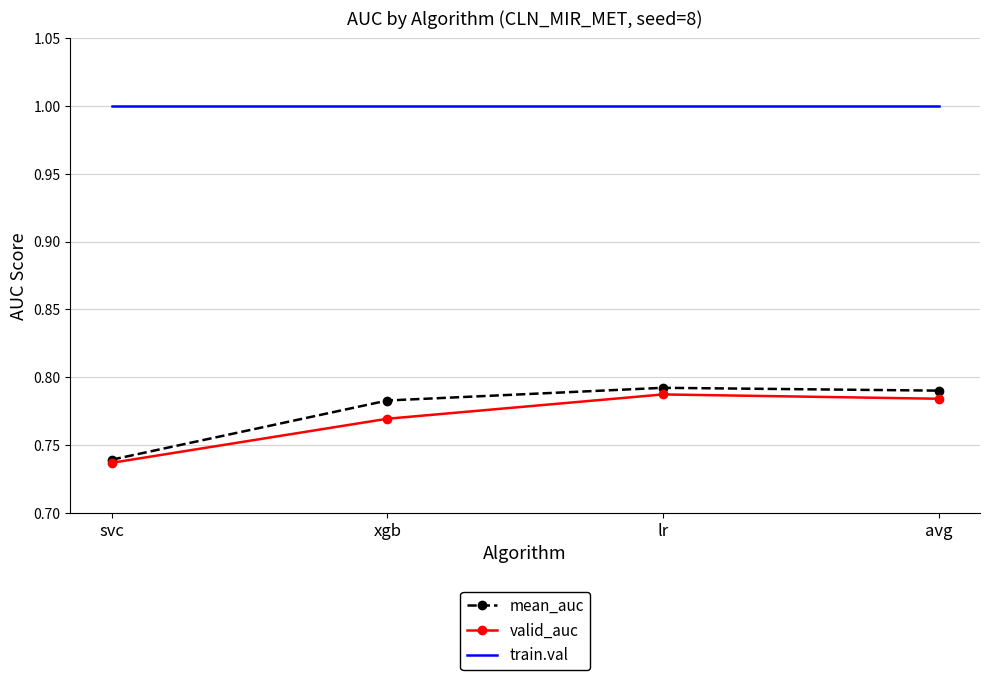

True or false: valid_auc and train.val cross at least once.

False